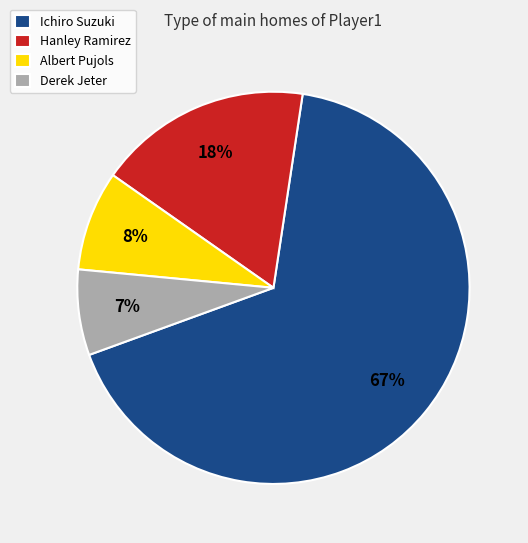

What is the ratio of the value at Derek Jeter to the value at Albert Pujols?

0.9